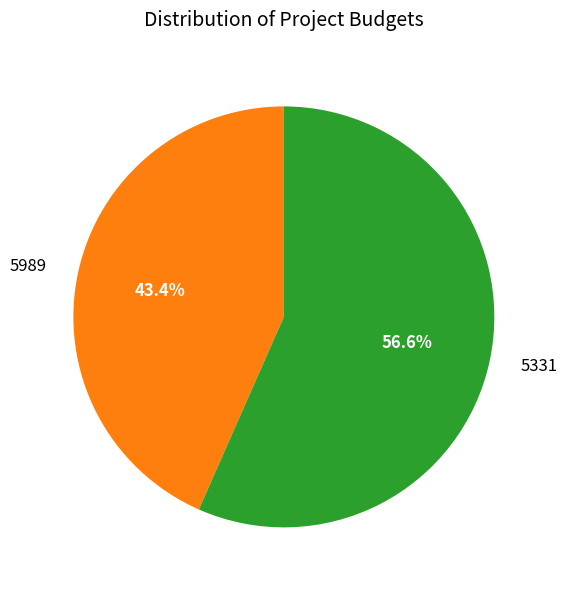

How many slices are in this pie chart?

2